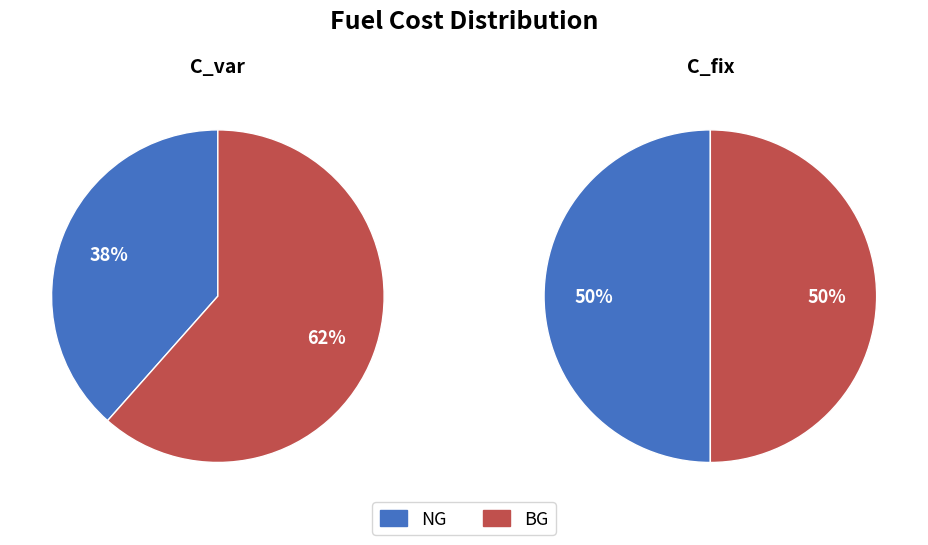

Count the number of slices in the pie.

2